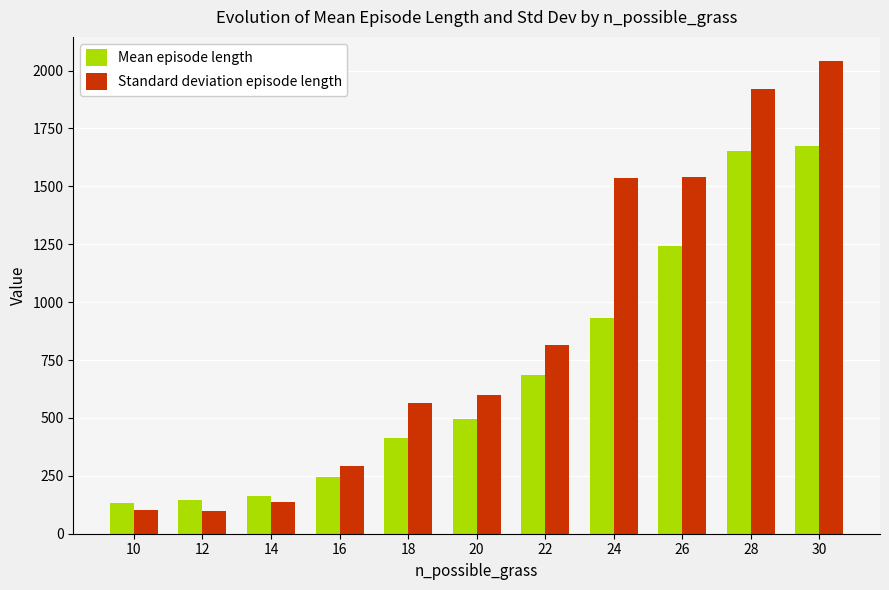

At which category is the sum across all series the highest?

30